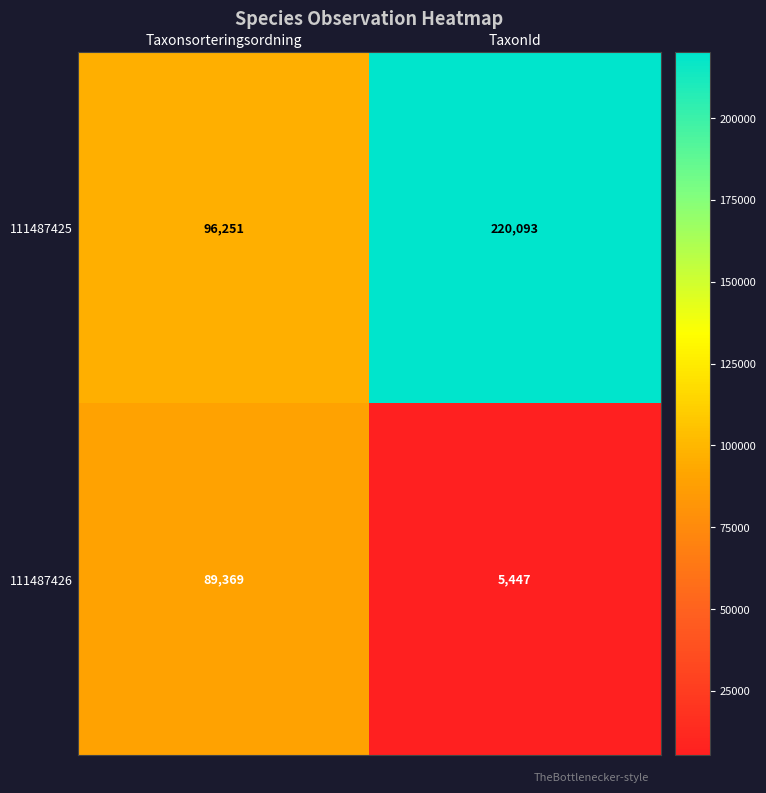

The 111487426 series shows 8813 at TaxonId. True or false?

False